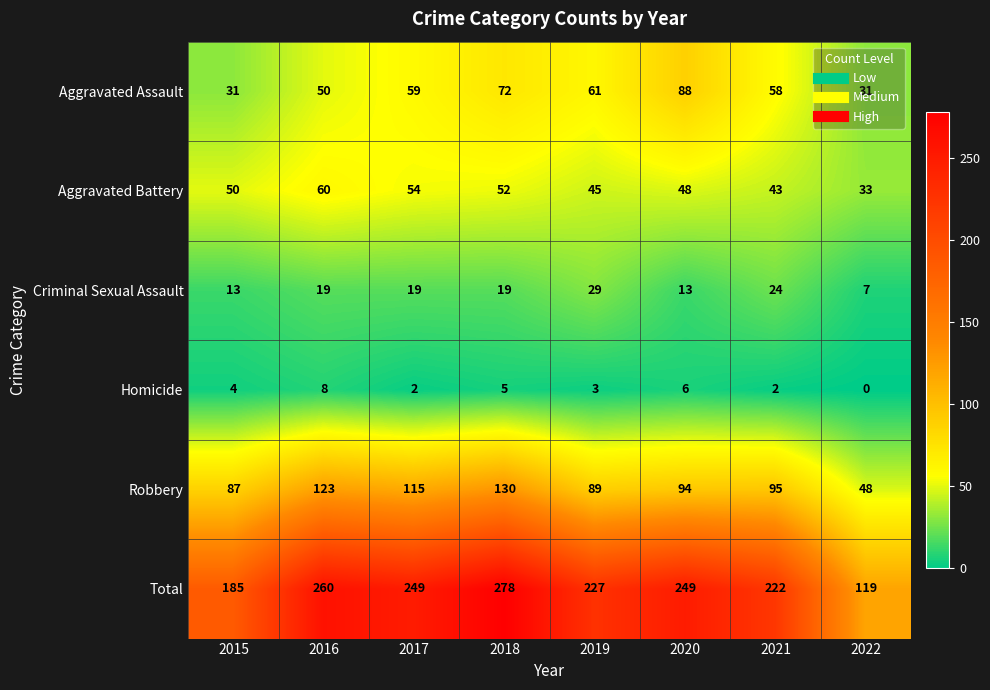

What is the average value of the Aggravated Assault series?

56